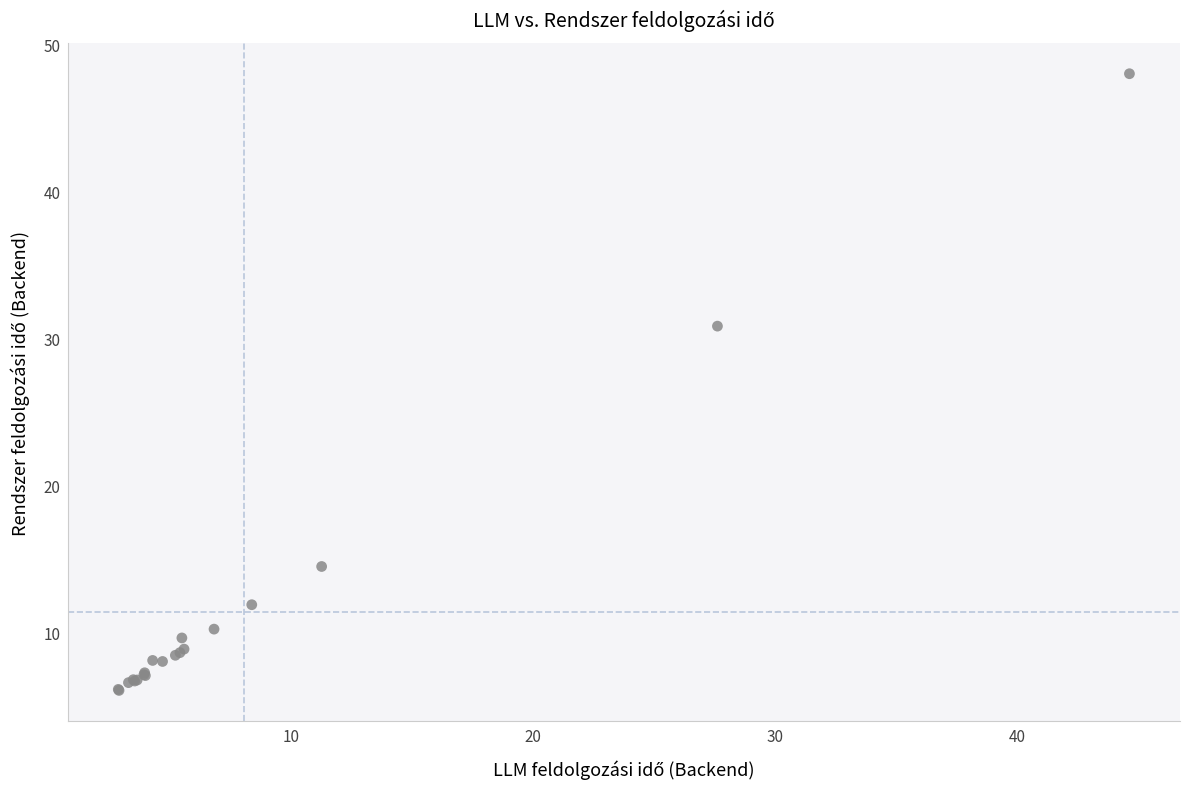

What Y value in the scatter plot is closest to 27?

30.9